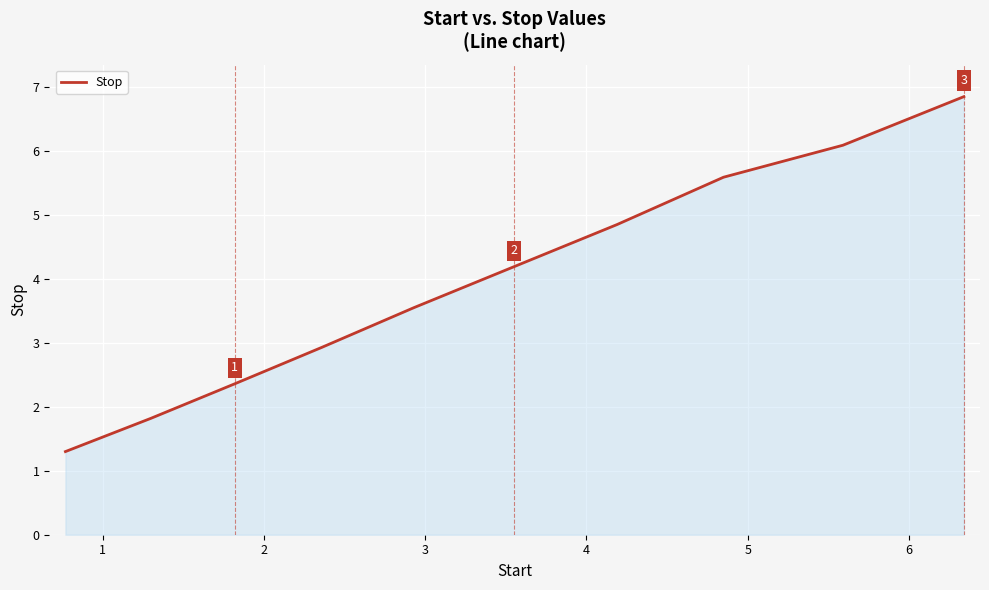

How many lines are shown in the chart?

1